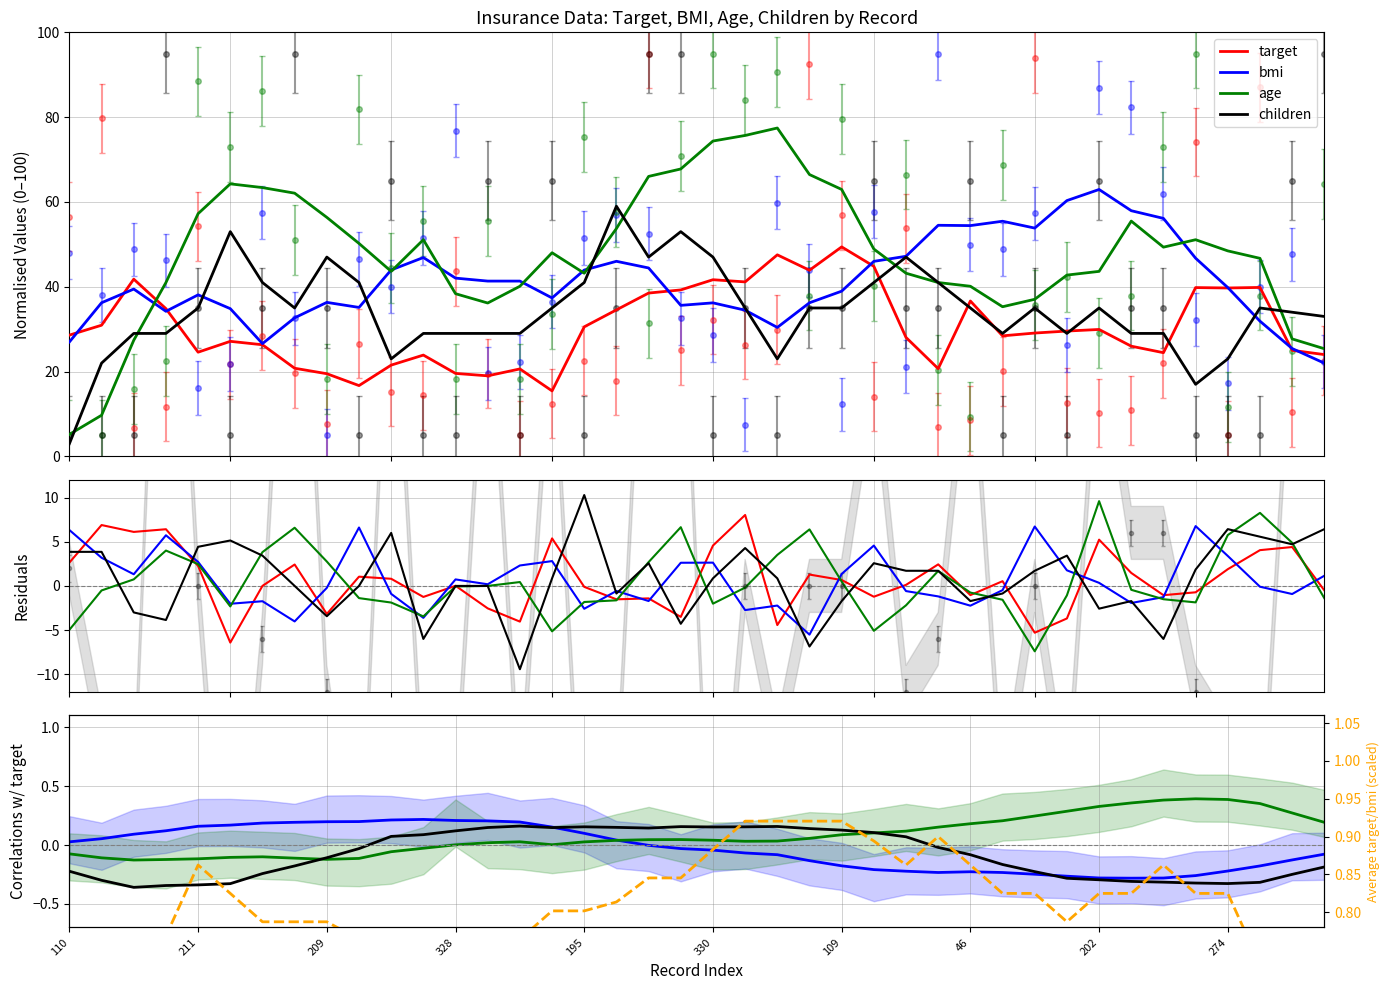

Does the chart have visible grid lines?

Yes